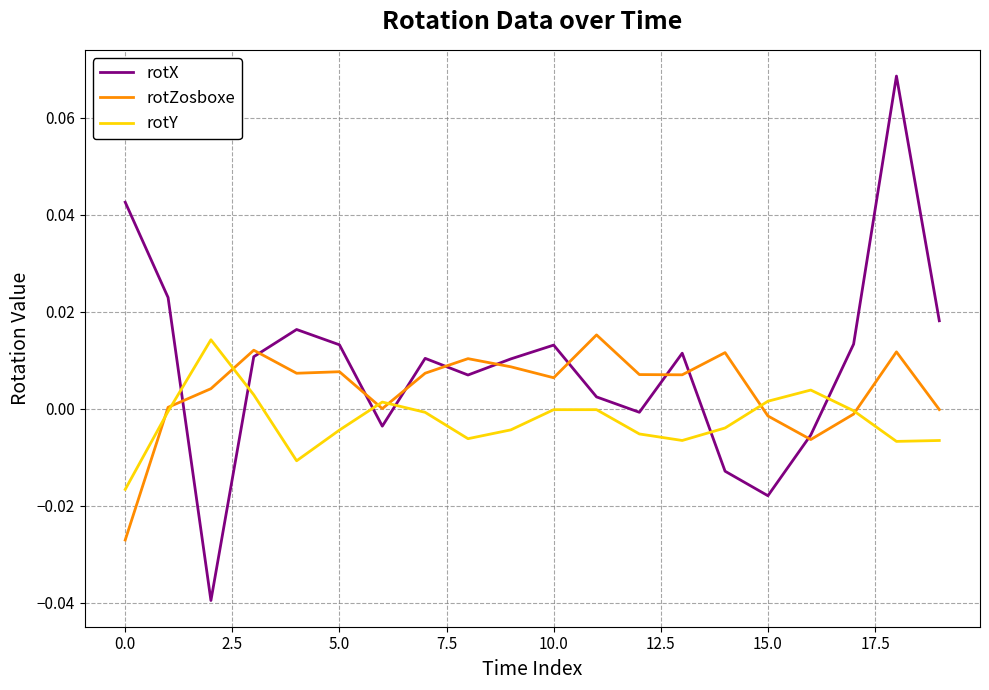

Which series ends up on top after the final intersection of rotX and rotY?

rotX